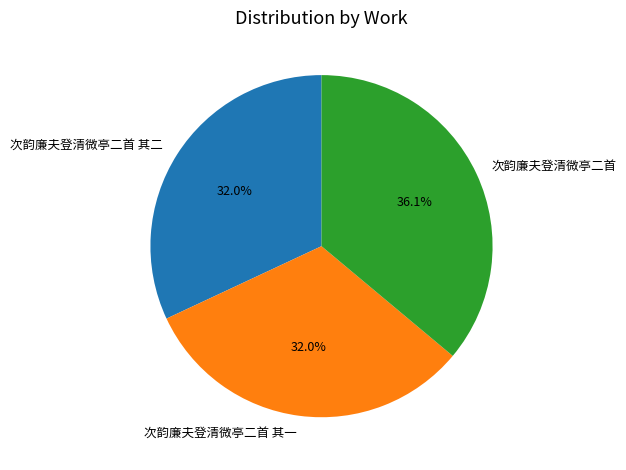

What percentage do 次韵廉夫登清微亭二首 and 次韵廉夫登清微亭二首 其二 together represent?

68.0%